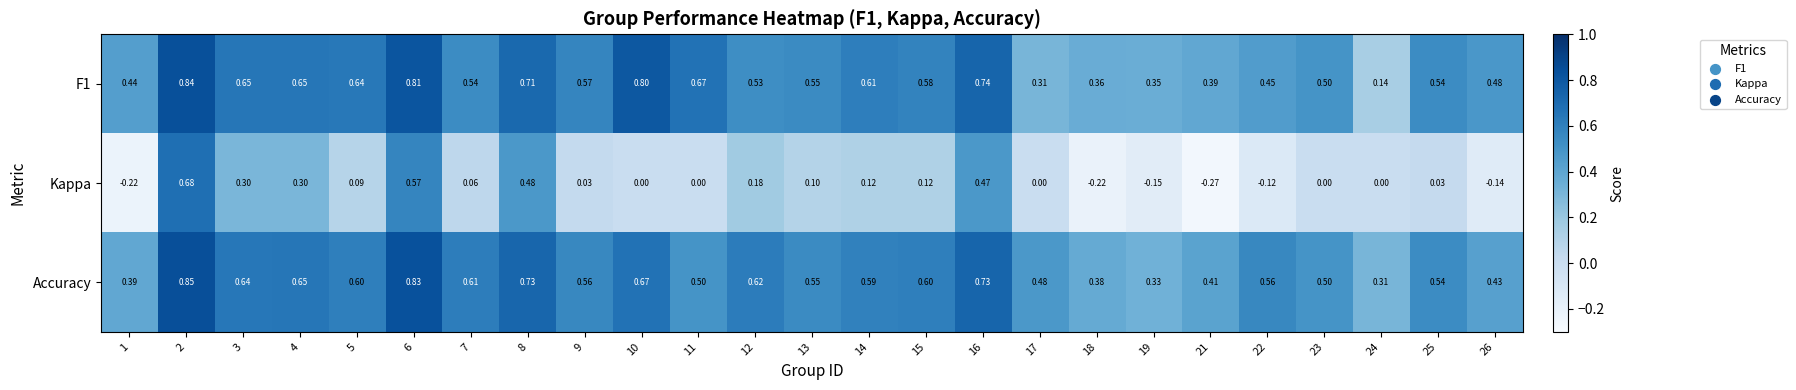

Which series has the largest range (max minus min)?

Kappa